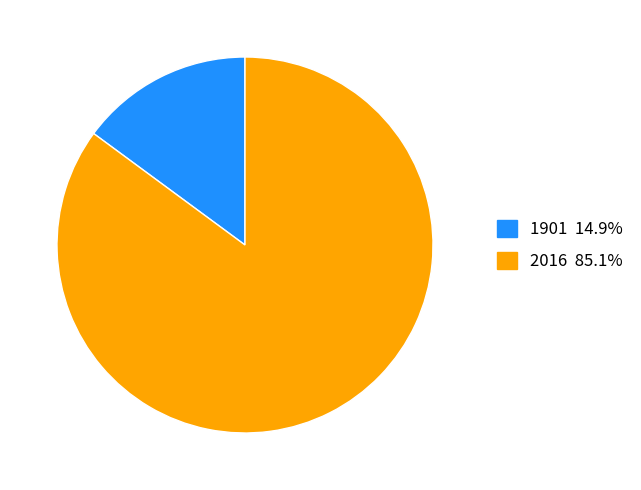

Count the number of slices in the pie.

2